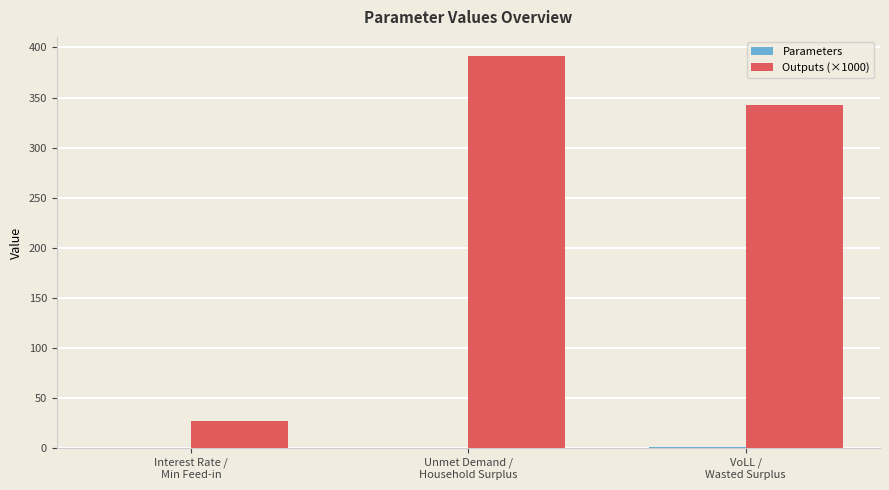

What is the sum of all Outputs (×1000) values?

760.9